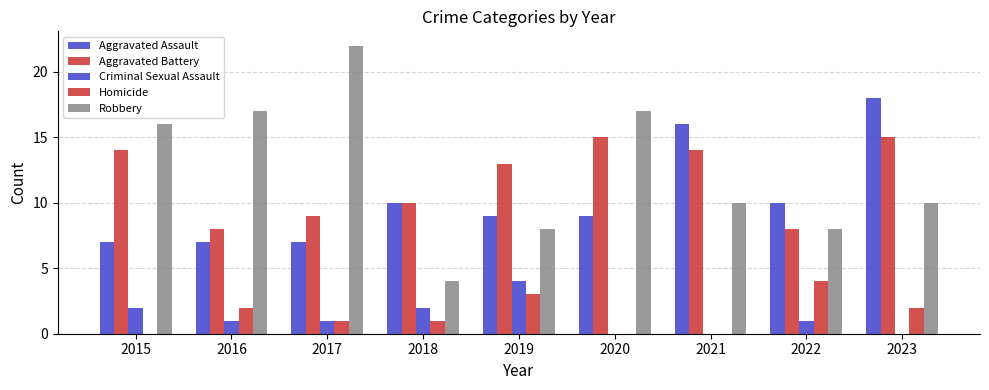

How many data points does each series have?

9